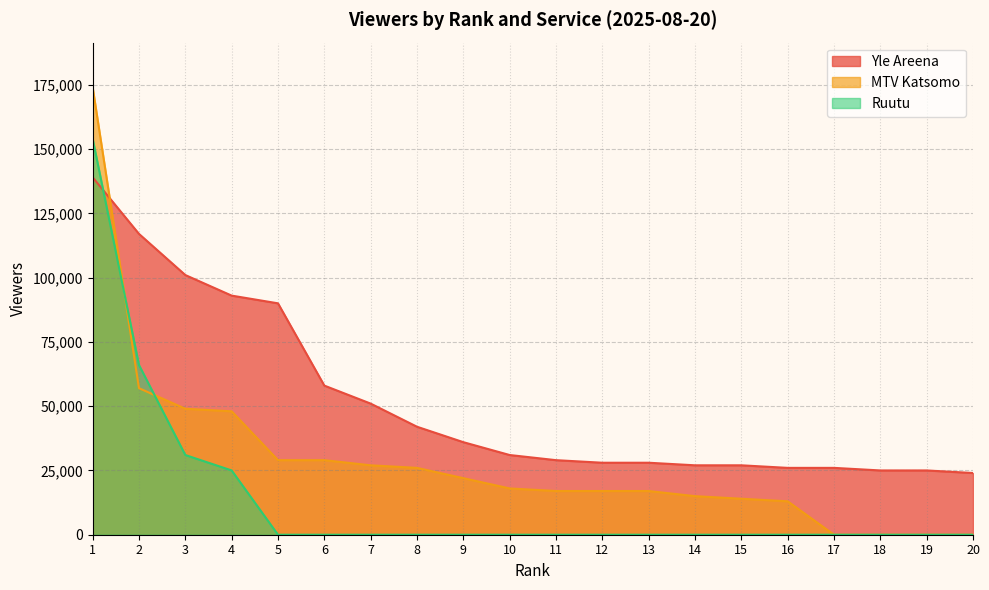

Does the chart have visible grid lines?

Yes